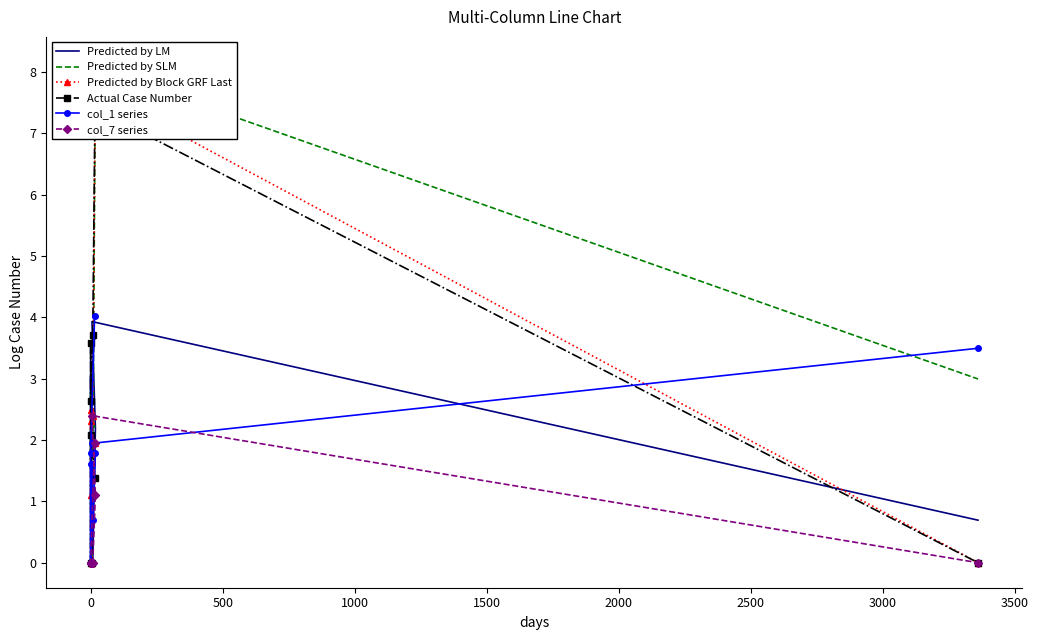

Count the number of categories in the chart.

10